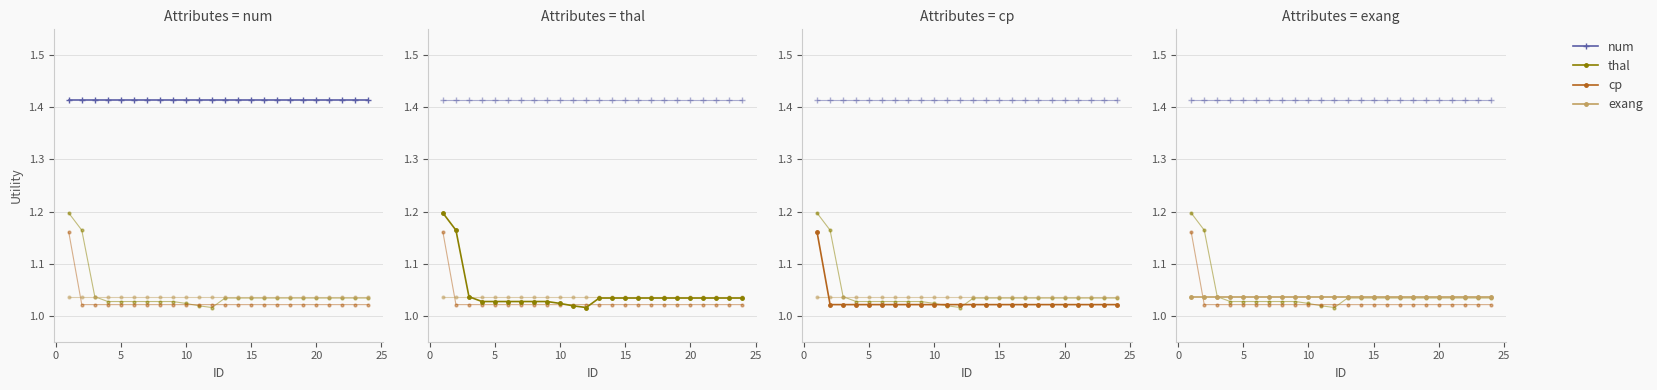

How many lines are shown in the chart?

4